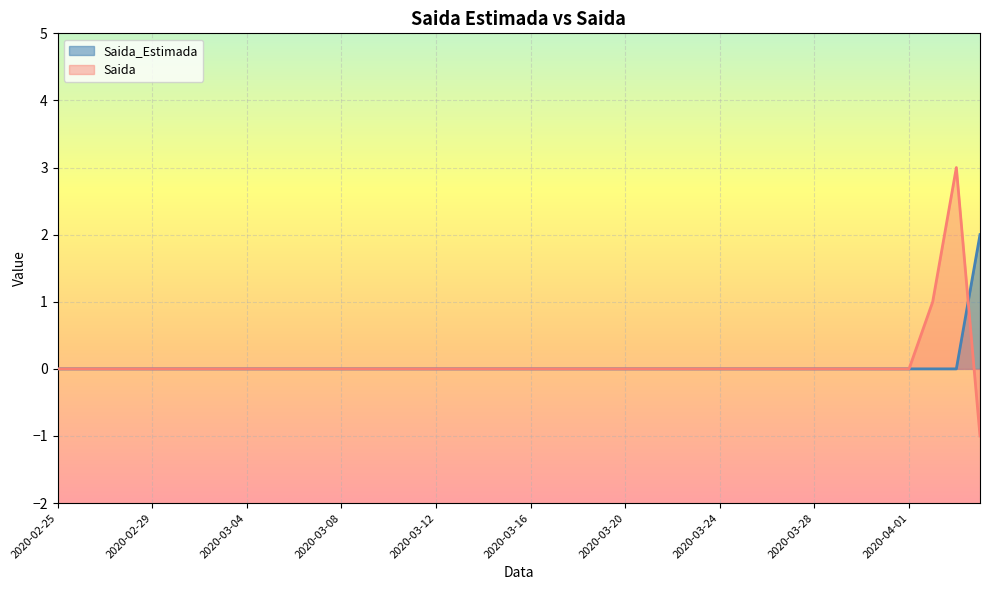

What is the smallest value displayed?

-1